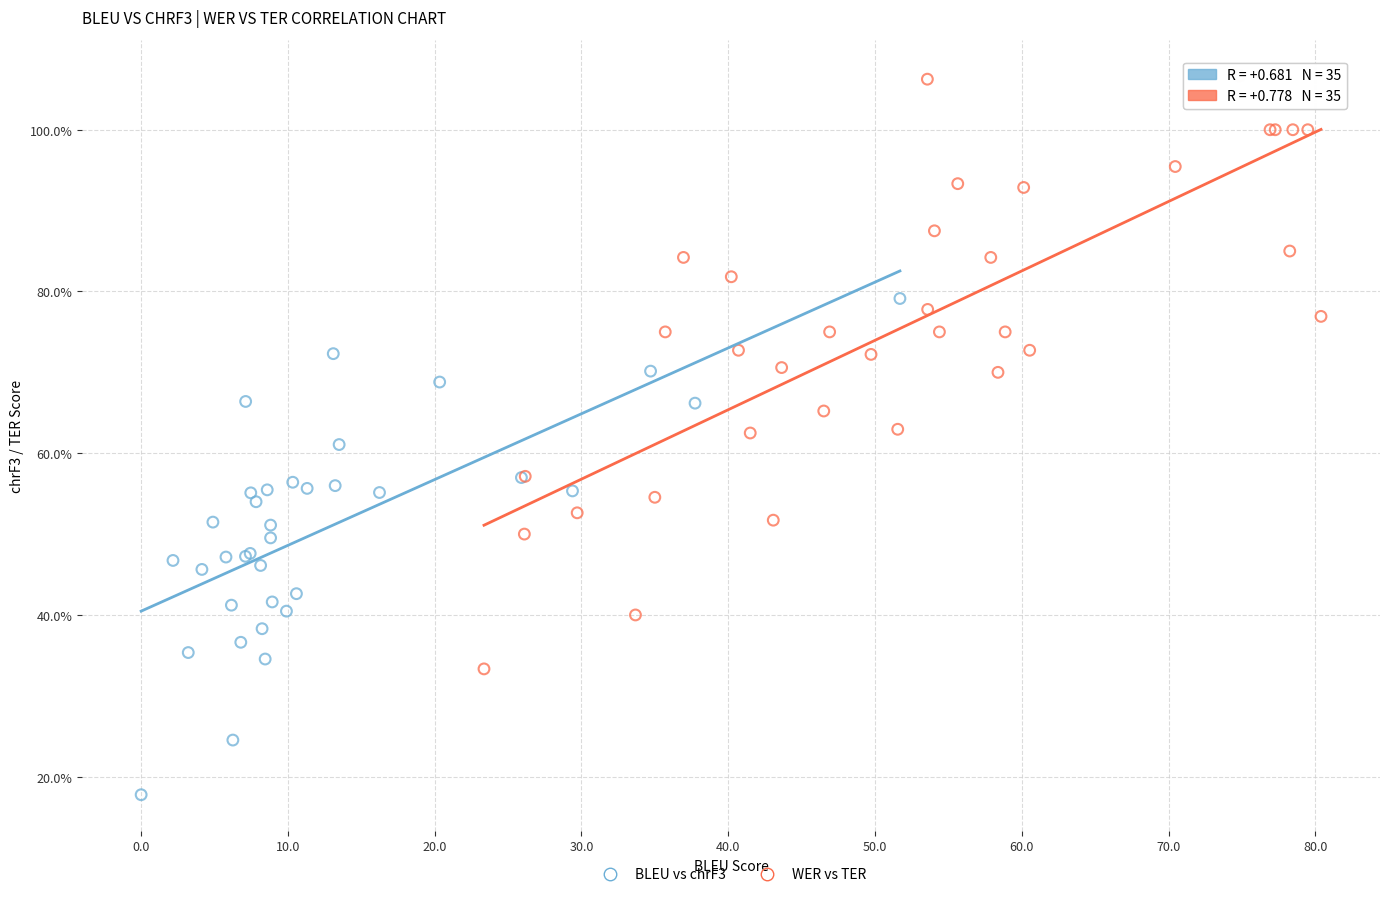

Which series contains the highest Y value?

WER vs TER